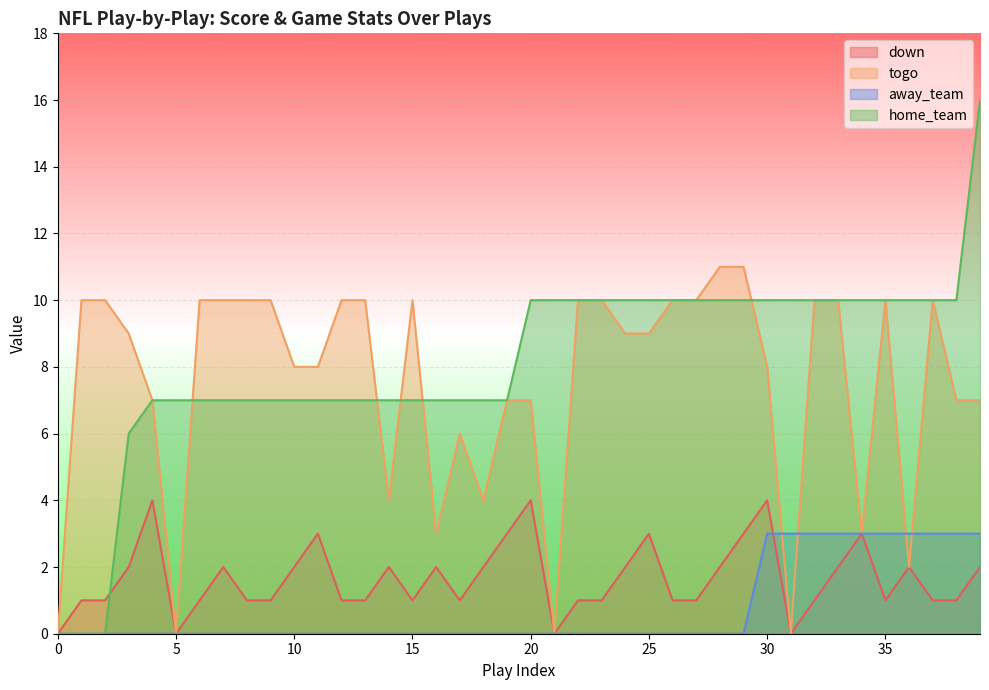

Which series has the largest range (max minus min)?

home_team